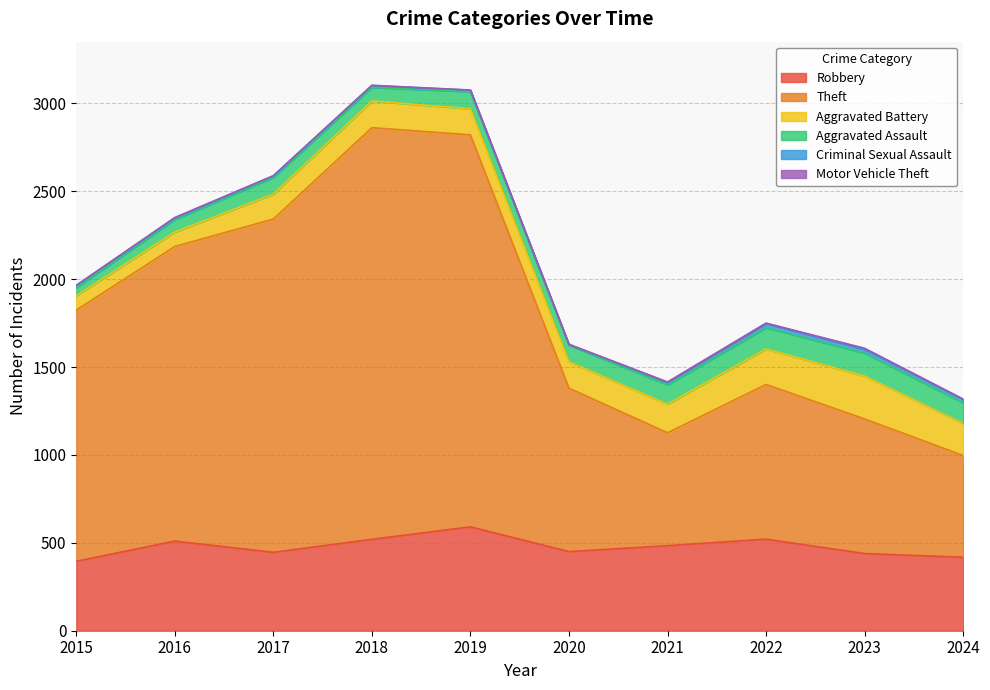

List the series in order of their peak value, lowest first.

Motor Vehicle Theft, Criminal Sexual Assault, Aggravated Assault, Aggravated Battery, Robbery, Theft